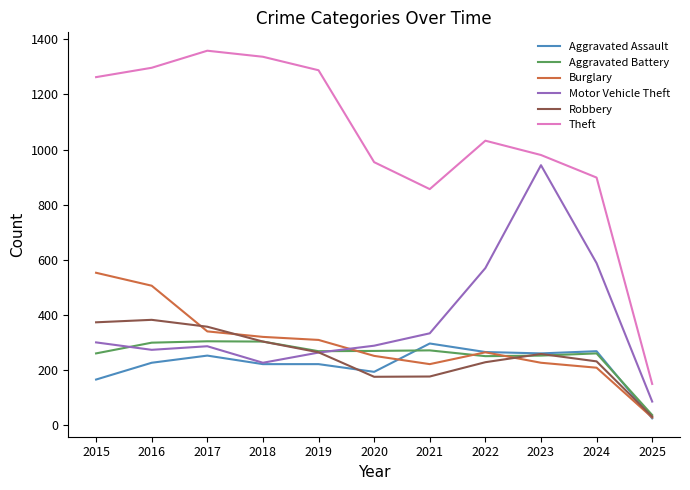

What is the approximate value of Theft at 2022?

1032